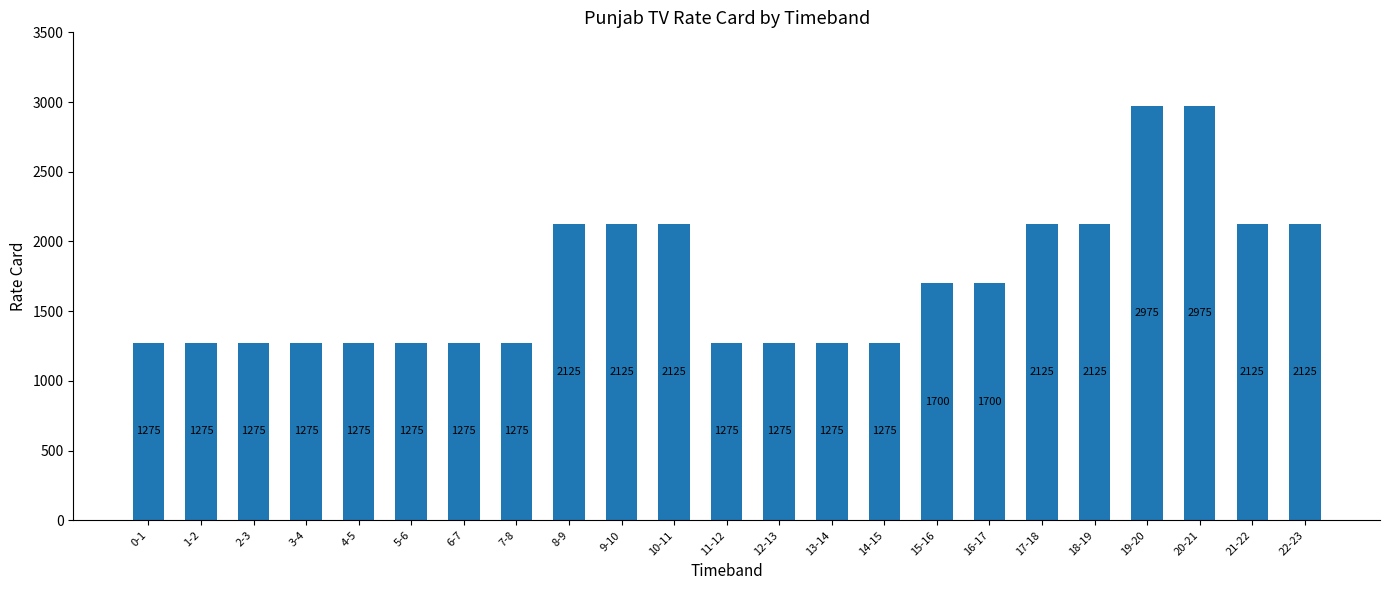

Reading left to right, list all the values displayed in this chart.

0-1=1275	1-2=1275	2-3=1275	3-4=1275	4-5=1275	5-6=1275	6-7=1275	7-8=1275	8-9=2125	9-10=2125	10-11=2125	11-12=1275	12-13=1275	13-14=1275	14-15=1275	15-16=1700	16-17=1700	17-18=2125	18-19=2125	19-20=2975	20-21=2975	21-22=2125	22-23=2125